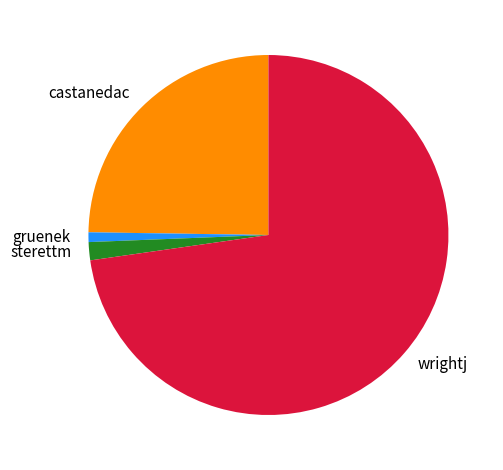

Which slice is the largest?

wrightj